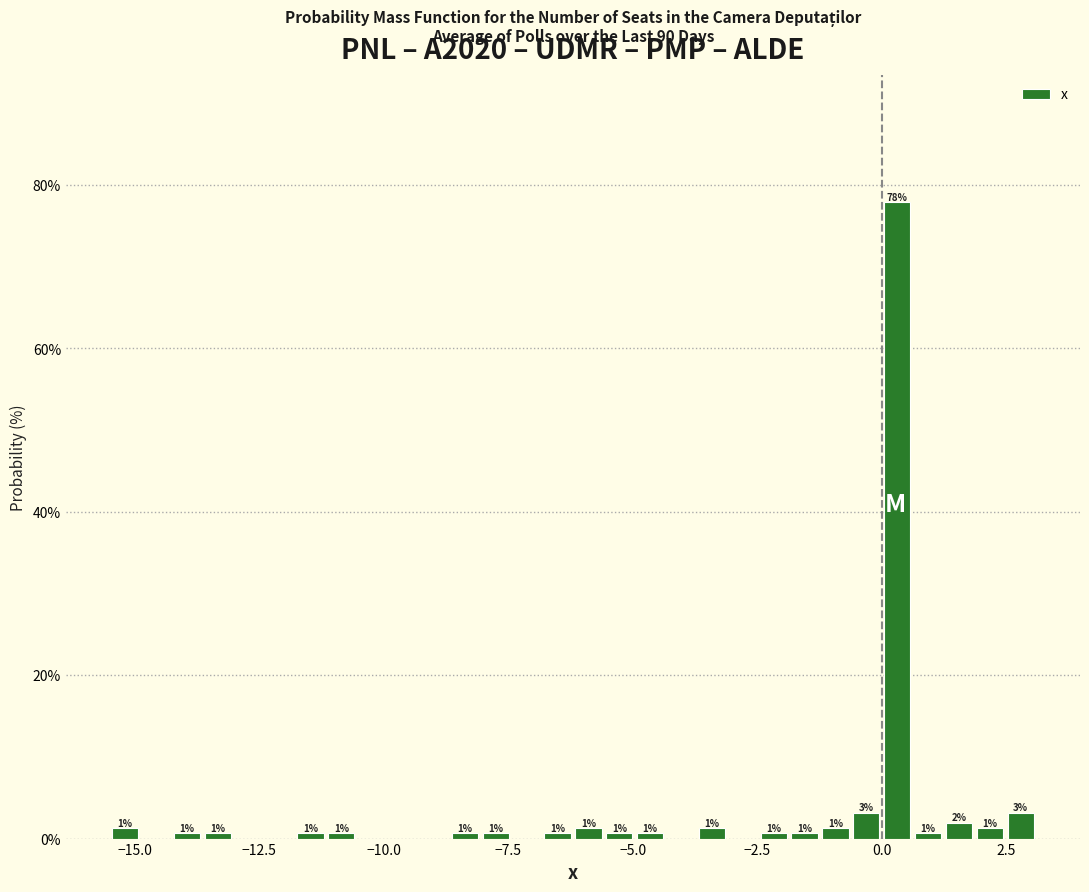

Around what value on the x-axis is the tallest bar? Give the approximate position of its centre, as read against the axis.

0.5